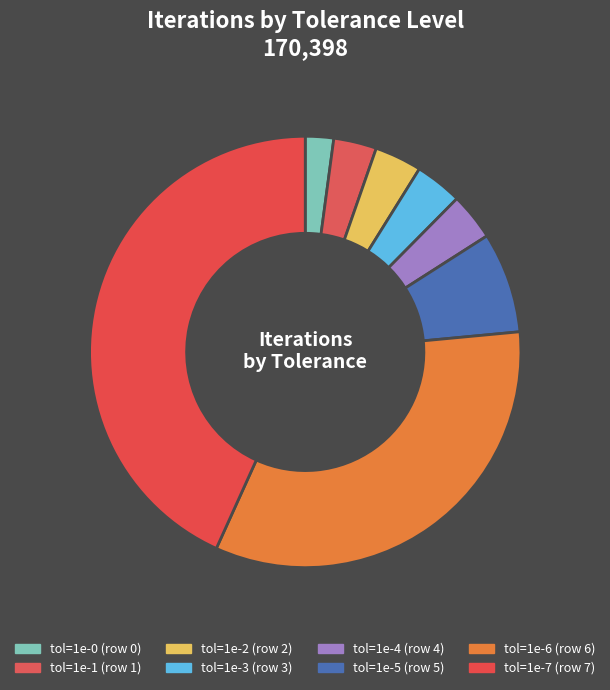

Which slice is the largest?

7